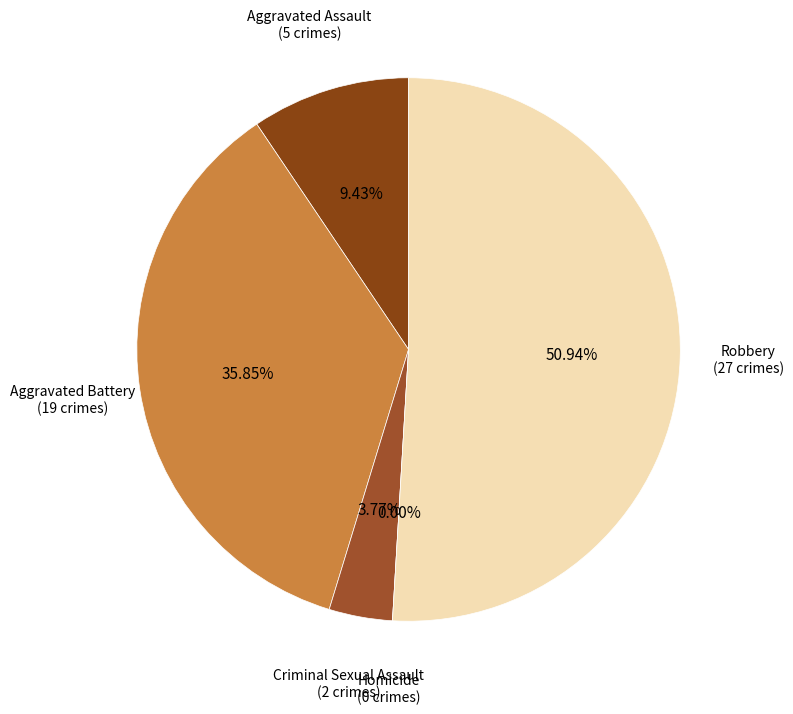

How many segments does this pie chart have?

5